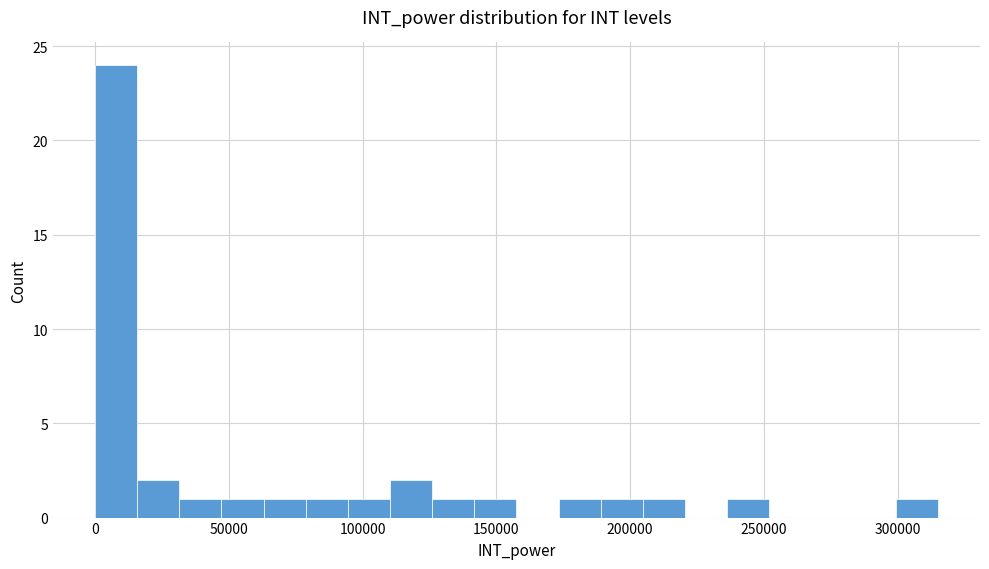

Read against the x-axis, roughly where is the centre of the tallest bar?

10000